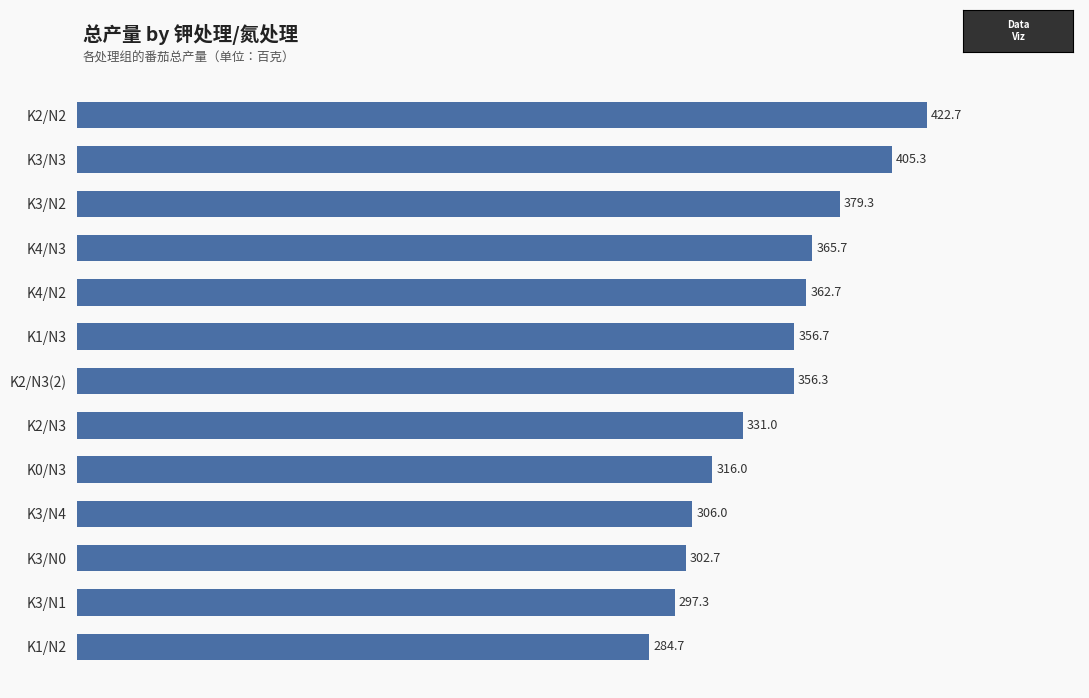

What is the sum of all values?

4486.3